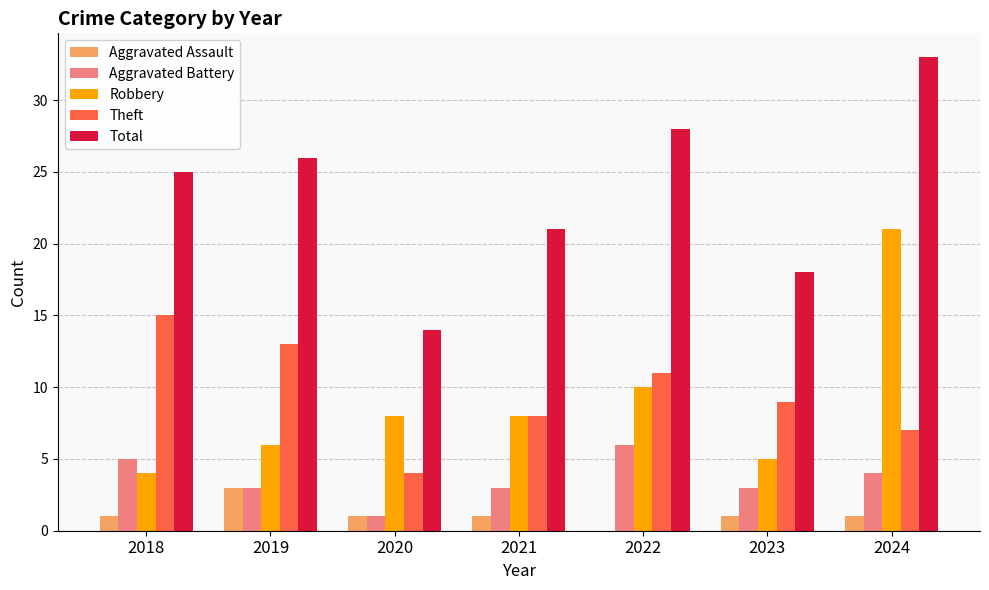

Which series has the largest total across all categories?

Total